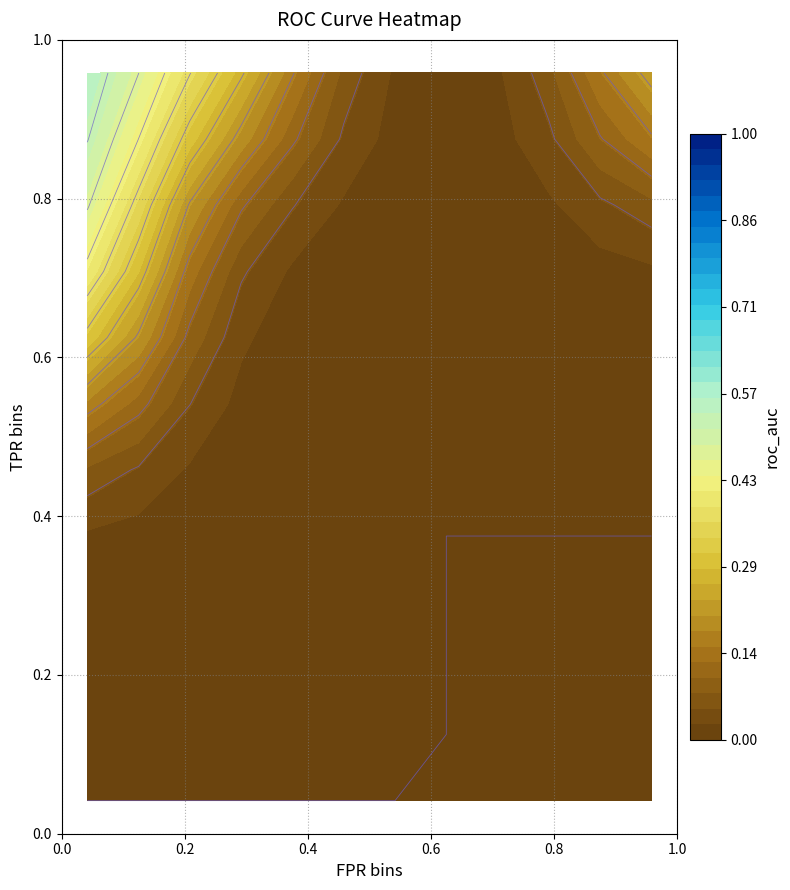

Is it true that fpr equals 0.2 at 19?

True